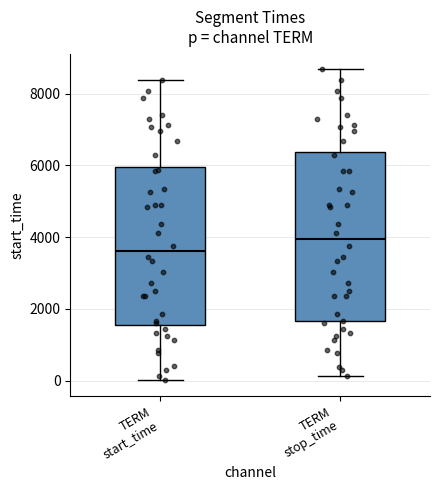

Where does the upper whisker of the box for TERM stop_time end on the y-axis? The values are not printed on the chart, so give them approximately, as read against the axis.

8600